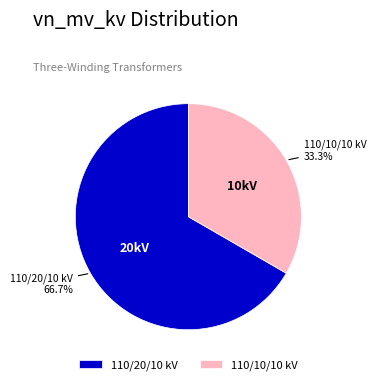

What is the majority slice?

110/20/10 kV